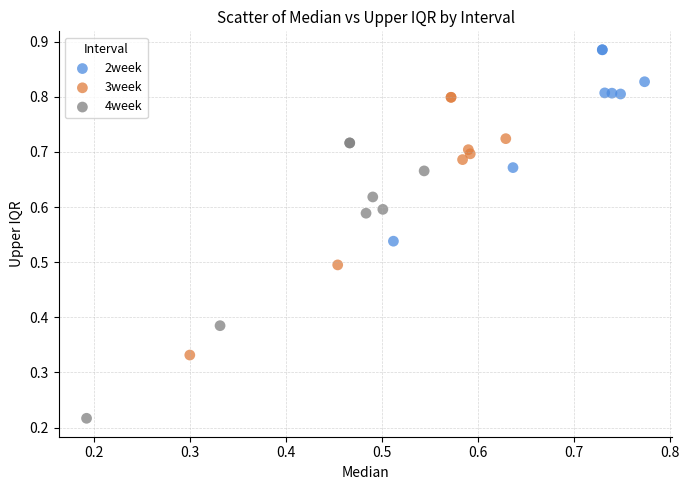

Which series contains the lowest Y value?

4week